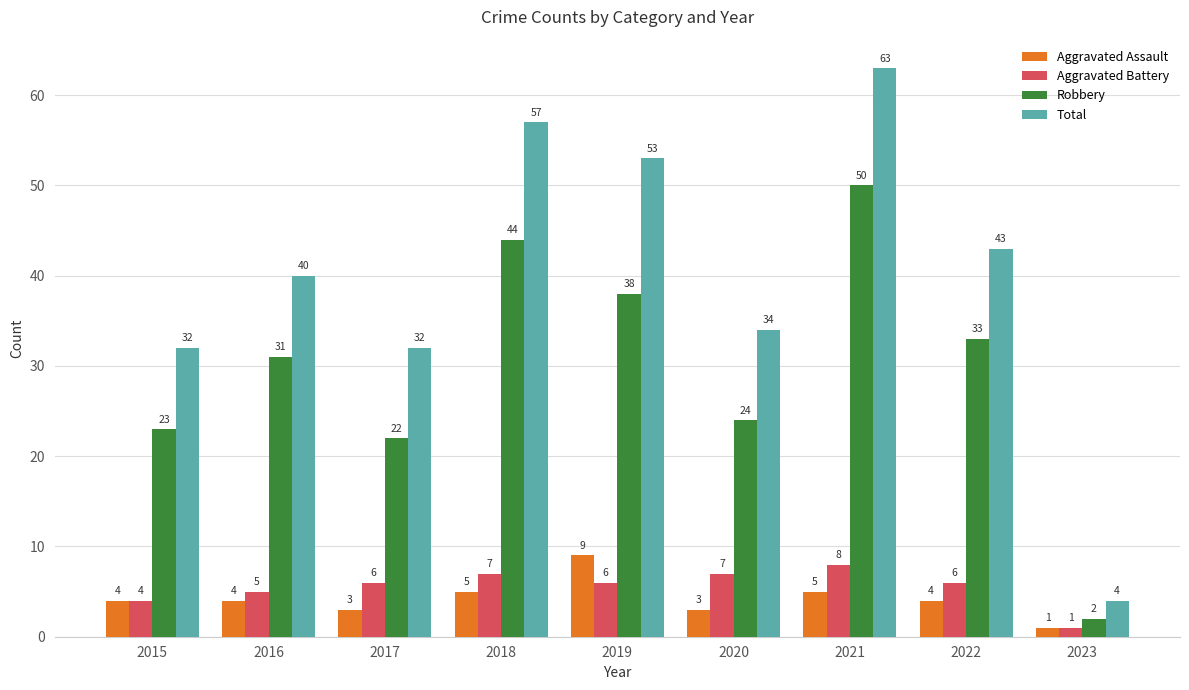

What is the difference between the Aggravated Assault values at 2016 and 2018?

1